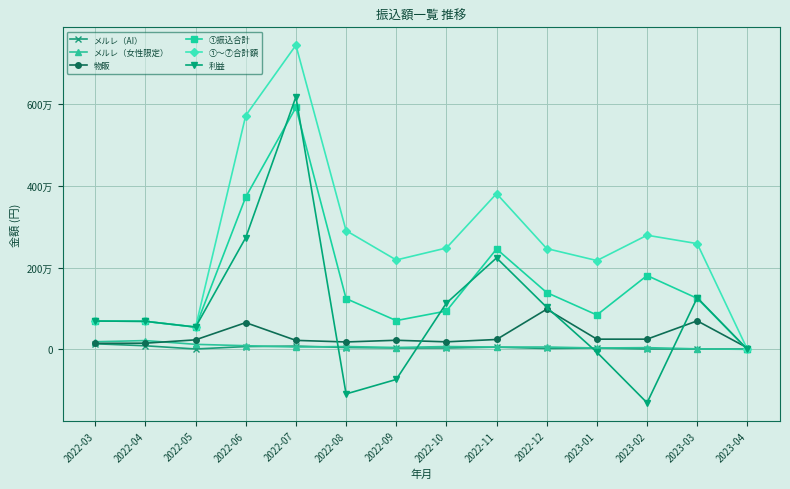

The value of メルレ（AI） at 2022-08 is 44800. True or false?

True